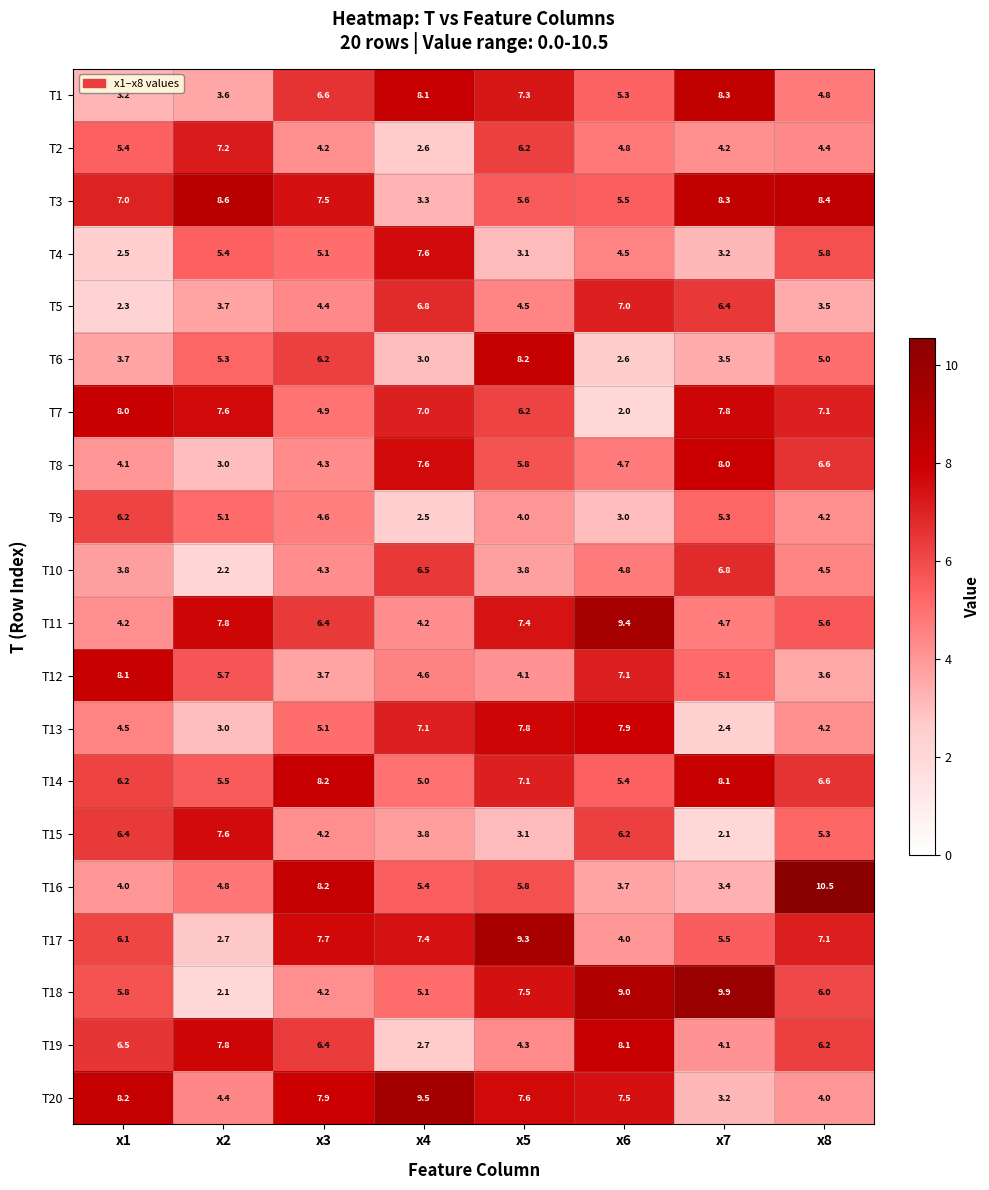

The T18 series shows 7.5 at x5. True or false?

True